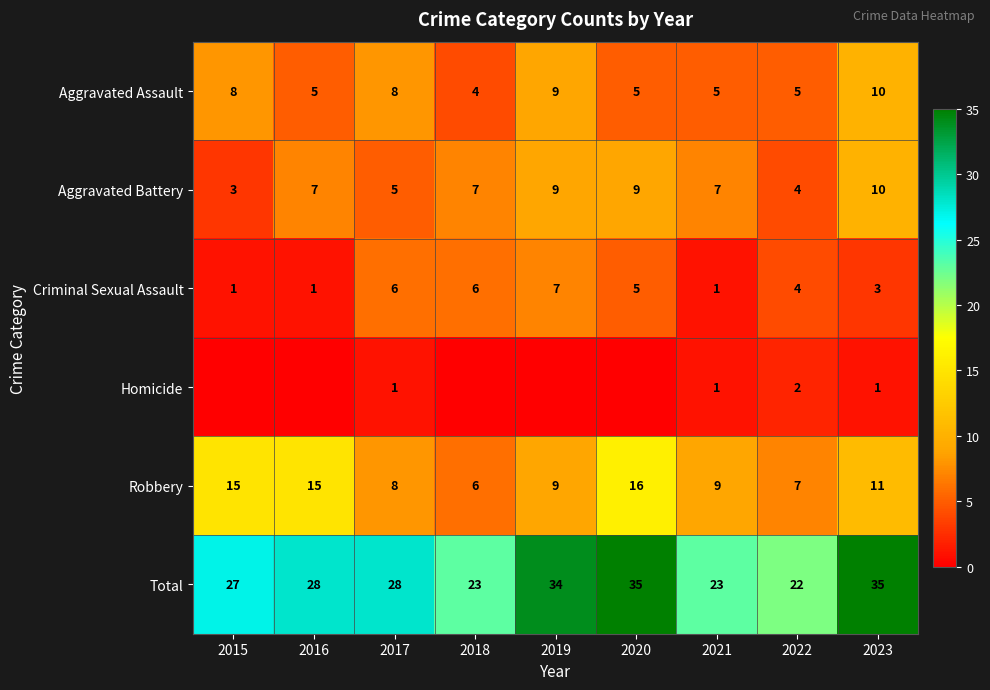

Is it true that Total equals 6 at 2018?

False